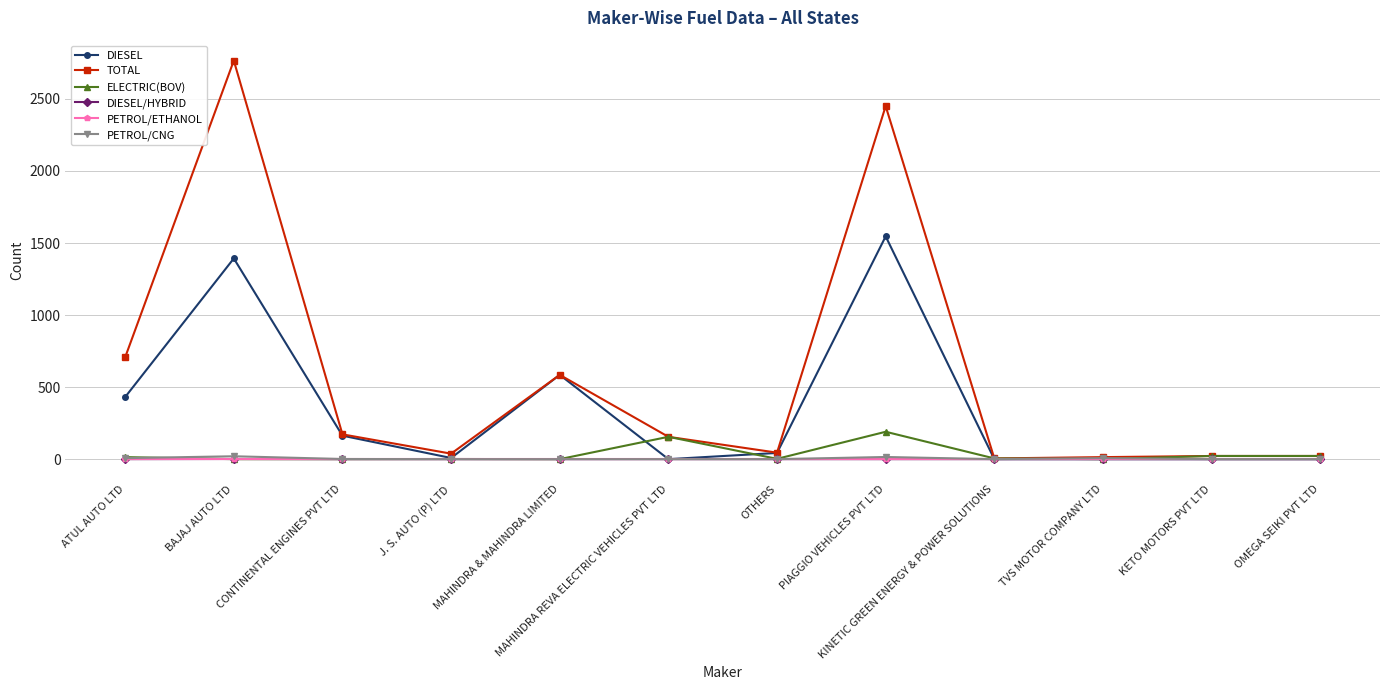

True or false: PETROL/CNG has a value of 0 at KETO MOTORS PVT LTD.

True